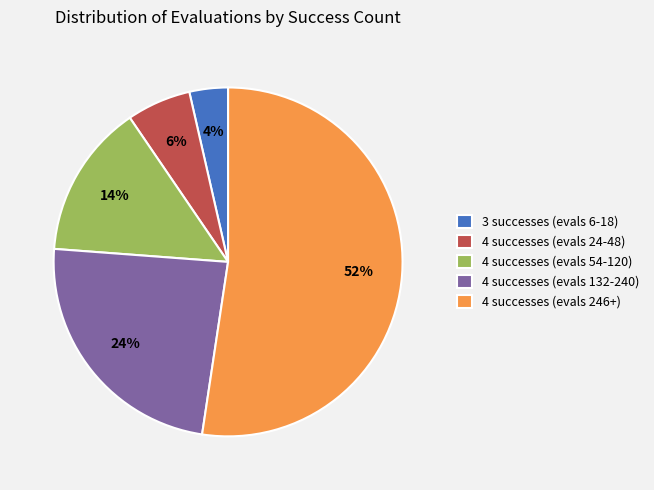

True or false: 4 successes (evals 54-120) accounts for 7% of the total.

False